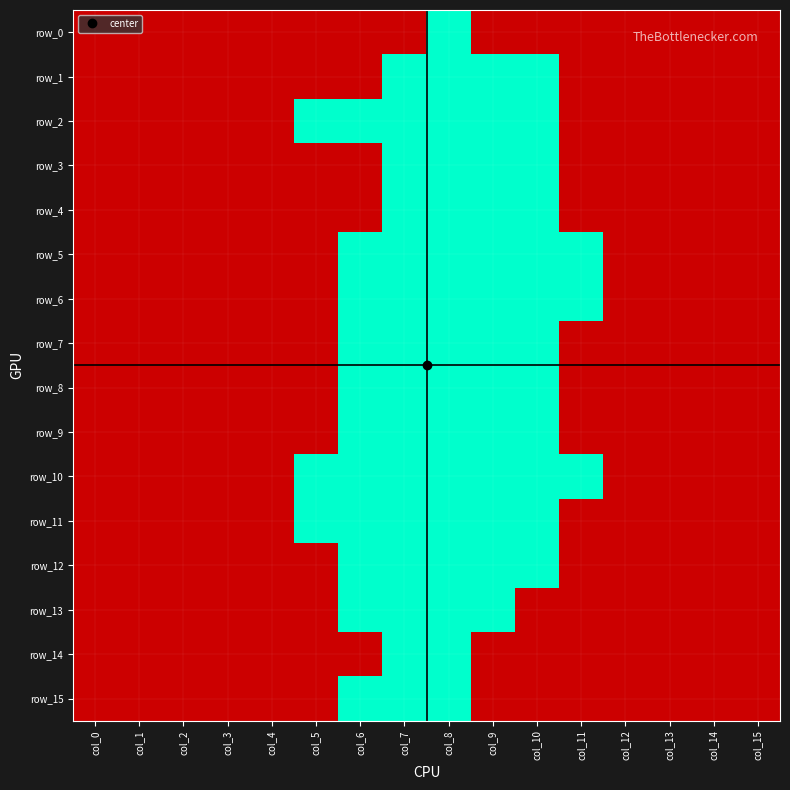

Which series has the widest spread of values?

row_0